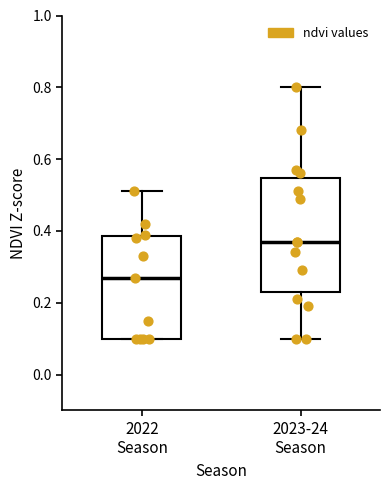

Which box has the highest median line?

2023-24 Season